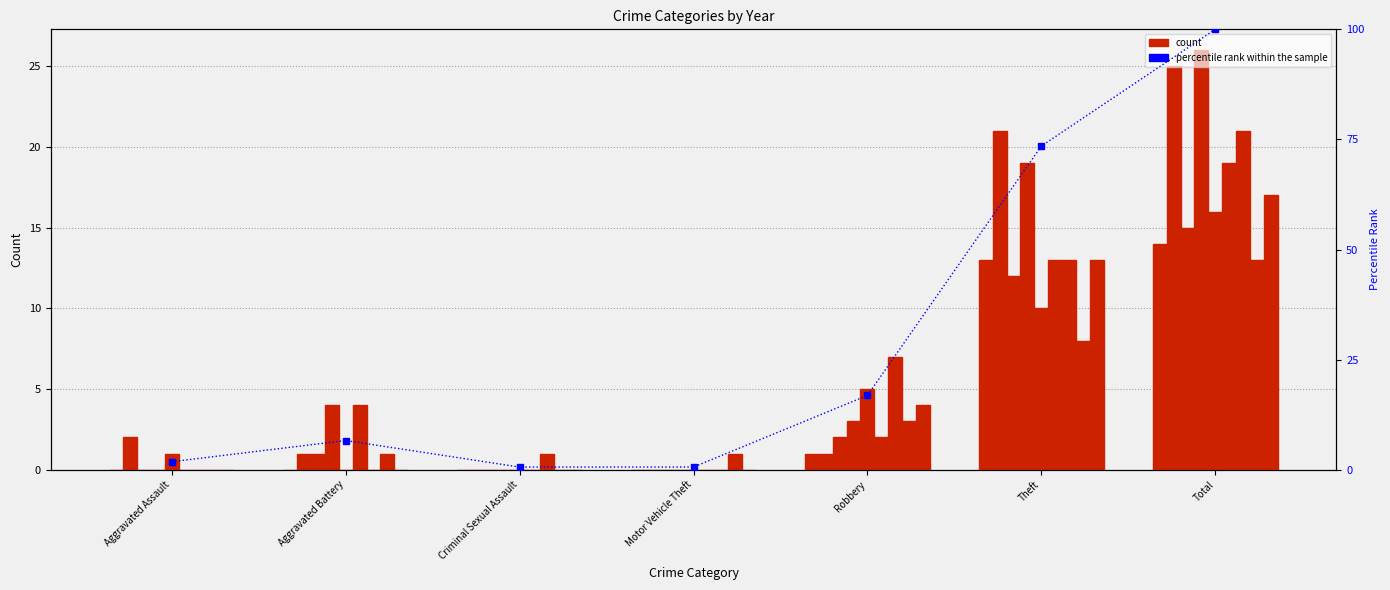

Which label corresponds to the smallest value in the chart?

Criminal Sexual Assault